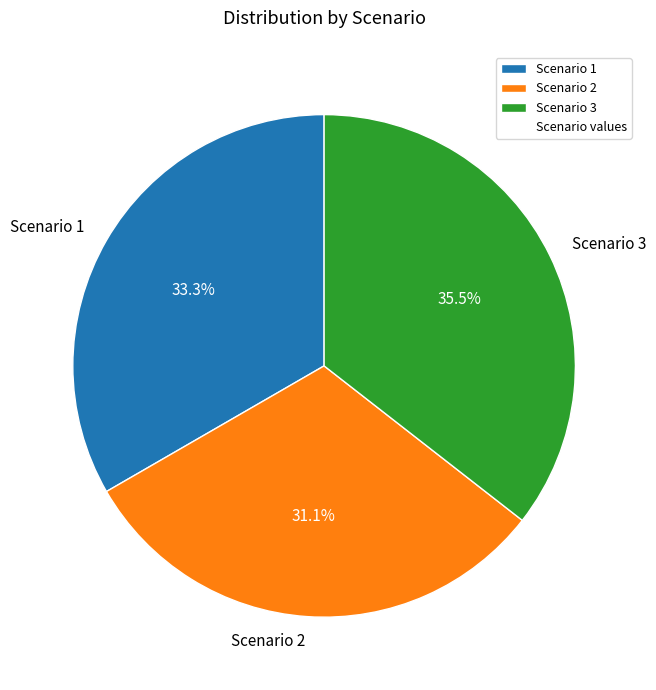

To the nearest percent, what is the average slice percentage?

33%